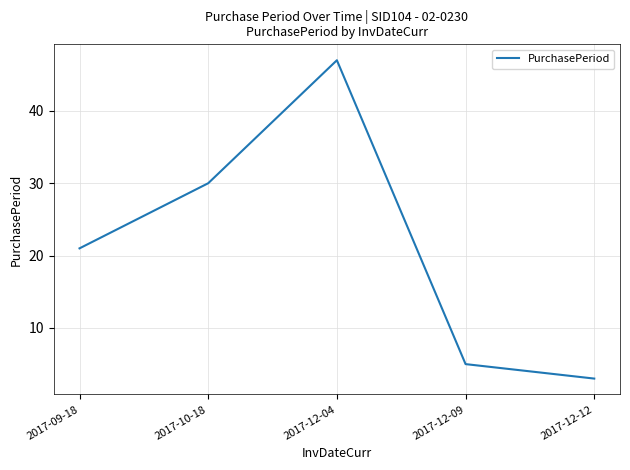

Which label corresponds to the smallest value in the chart?

2017-12-12